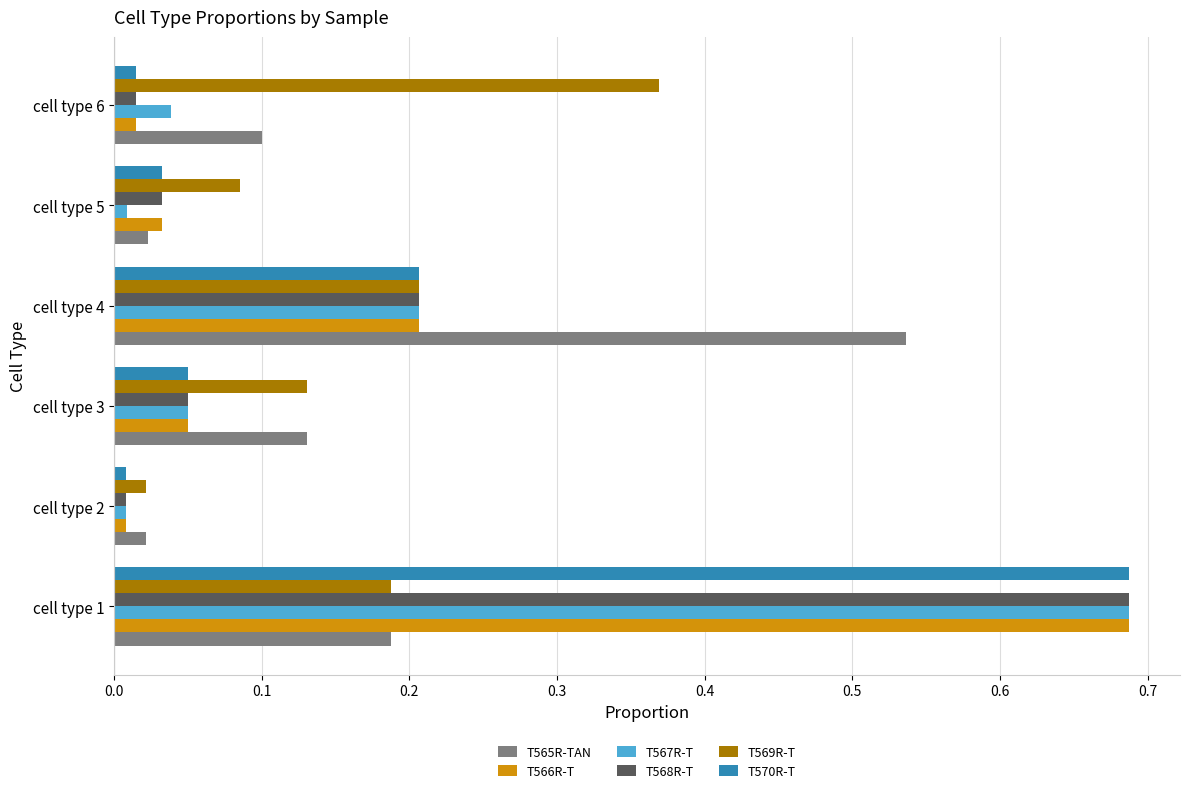

Which label corresponds to the largest value in the chart?

cell type 1